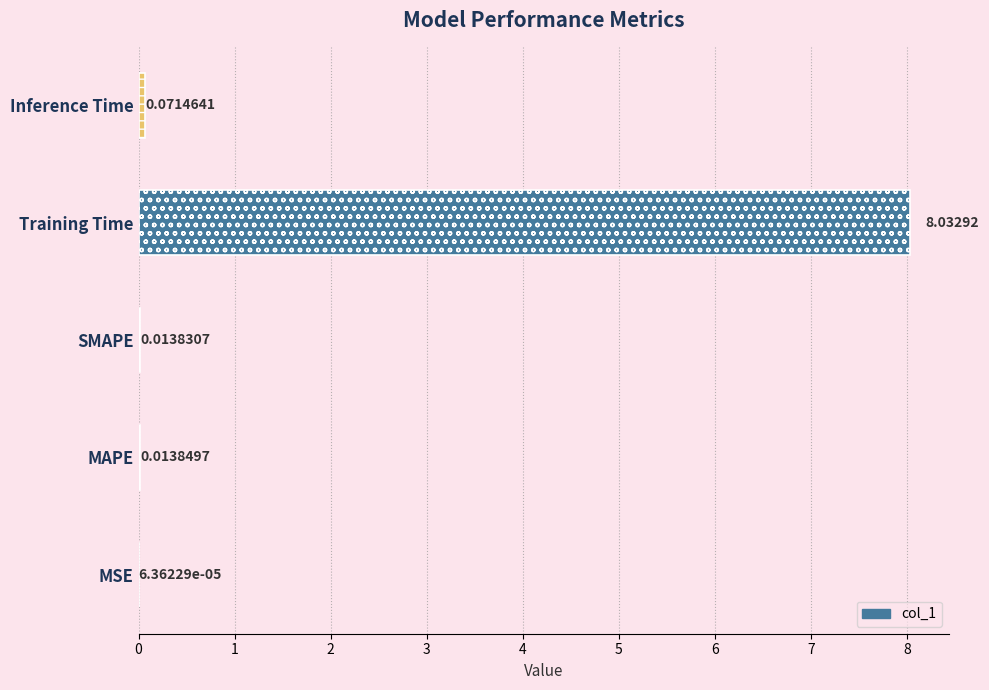

Which label corresponds to the largest value in the chart?

Training Time